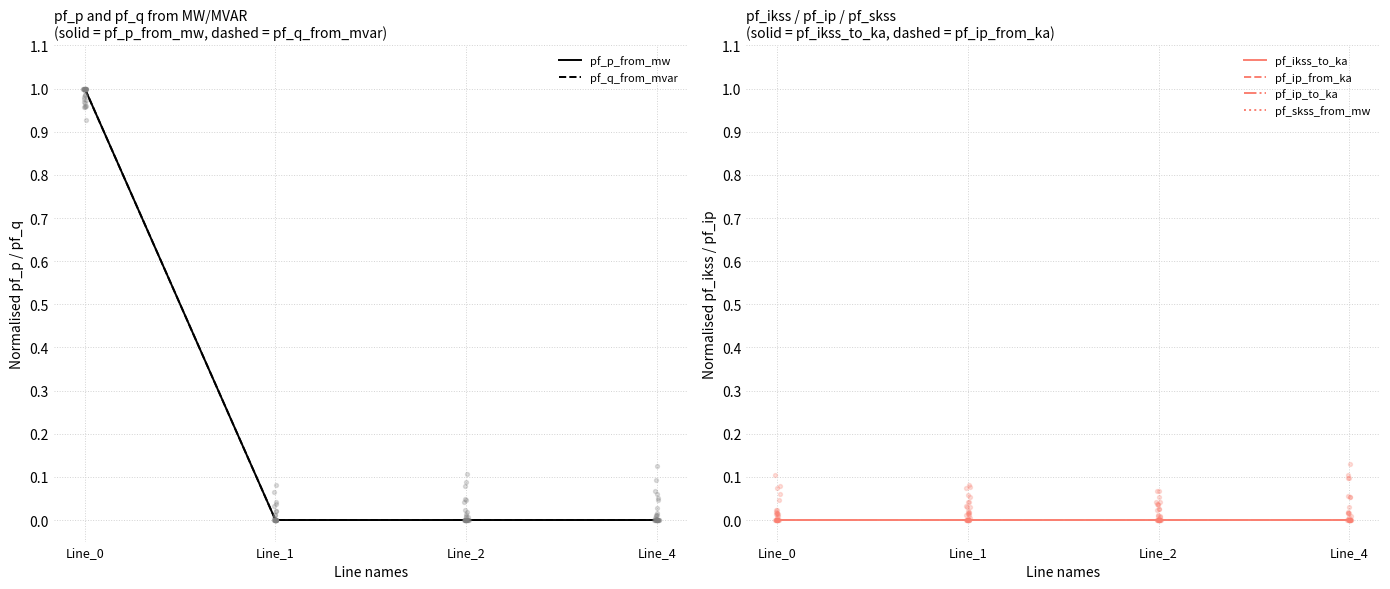

Is the value of pf_q_from_mvar at Line_4 greater than the value of pf_ip_from_ka at Line_4?

No